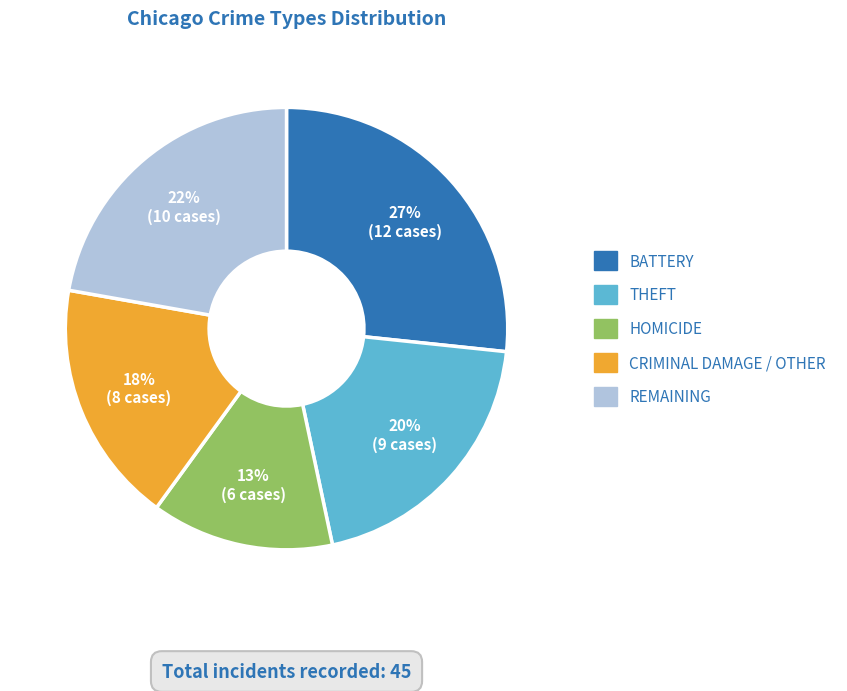

Is there a majority slice in this chart?

No